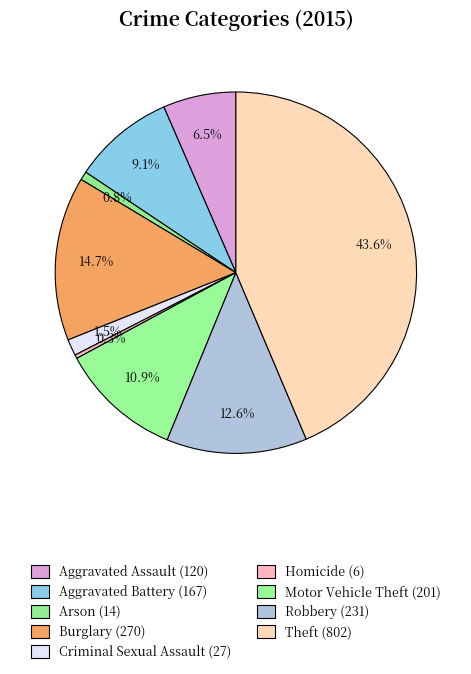

Which category has the smallest portion of the pie?

Homicide